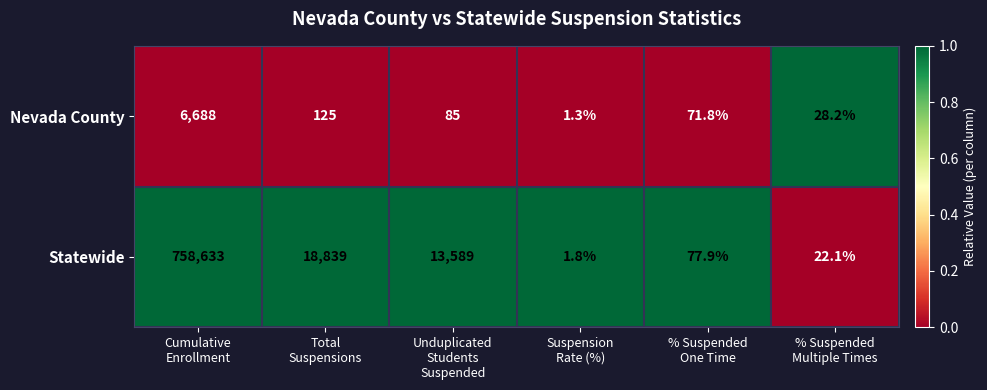

List the series in order of their overall mean, highest first.

Statewide, Nevada County